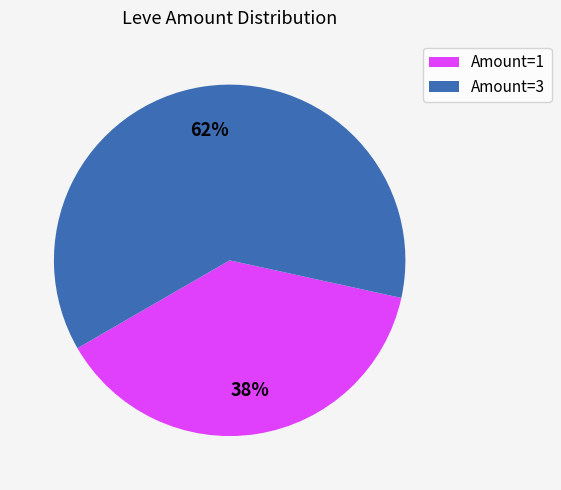

Which has a higher value, Amount=3 or Amount=1?

Amount=3